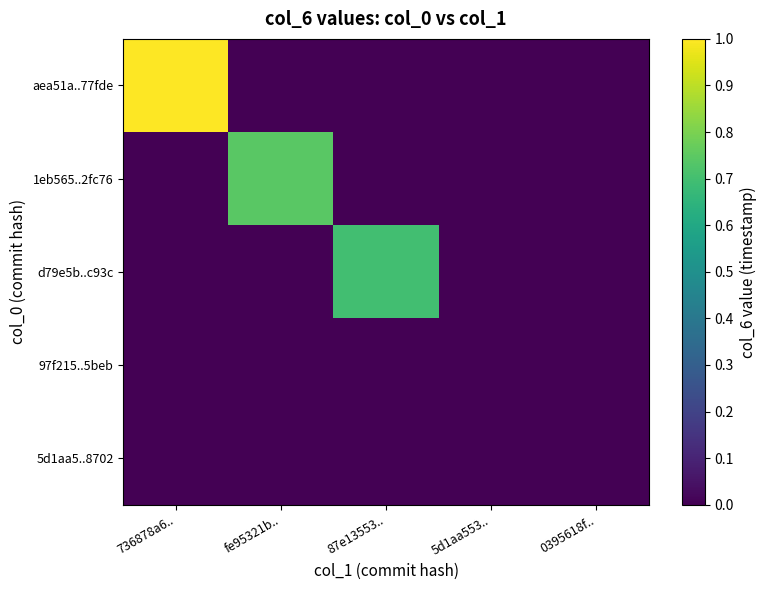

At how many categories does at least one series exceed 0?

4